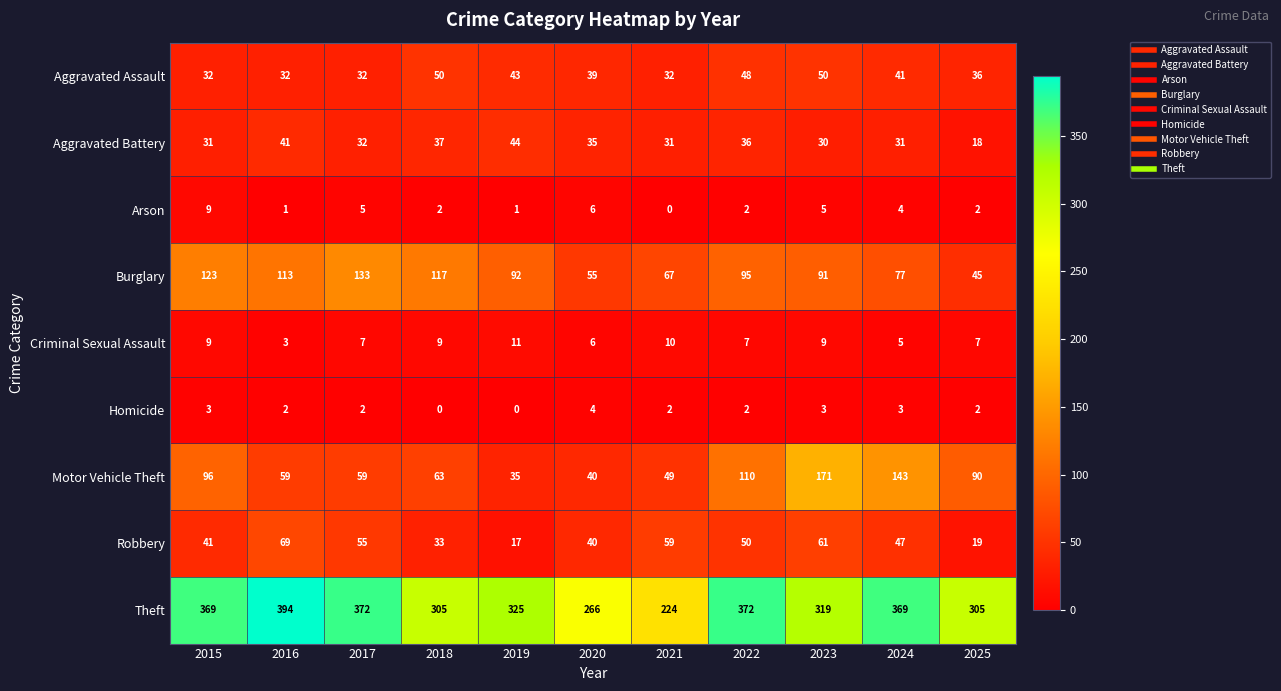

Count the Homicide values in the range 2 to 3.

8